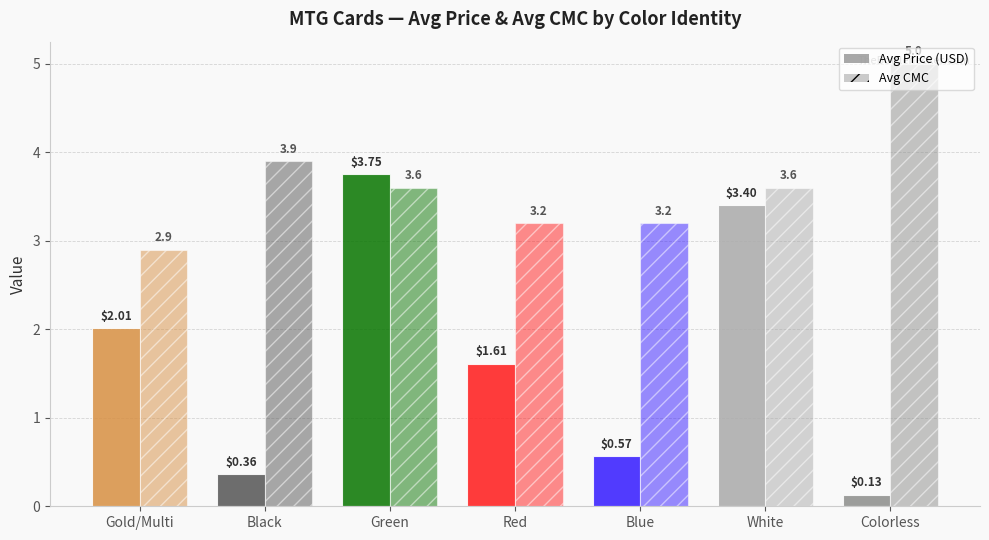

Reading right to left, list all the values displayed in this chart.

Avg Price (USD): Colorless=0.1	White=3.4	Blue=0.6	Red=1.6	Green=3.8	Black=0.4	Gold/Multi=2.0
Avg CMC: Colorless=5.0	White=3.6	Blue=3.2	Red=3.2	Green=3.6	Black=3.9	Gold/Multi=2.9